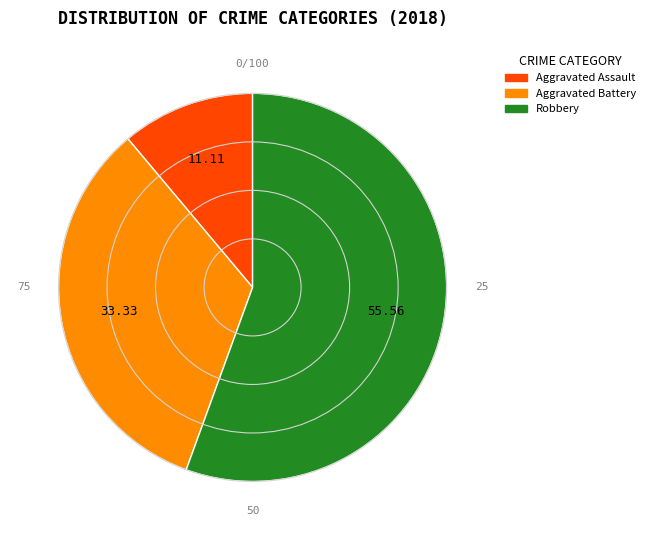

Do Aggravated Assault and Robbery together represent more than half of the pie?

Yes